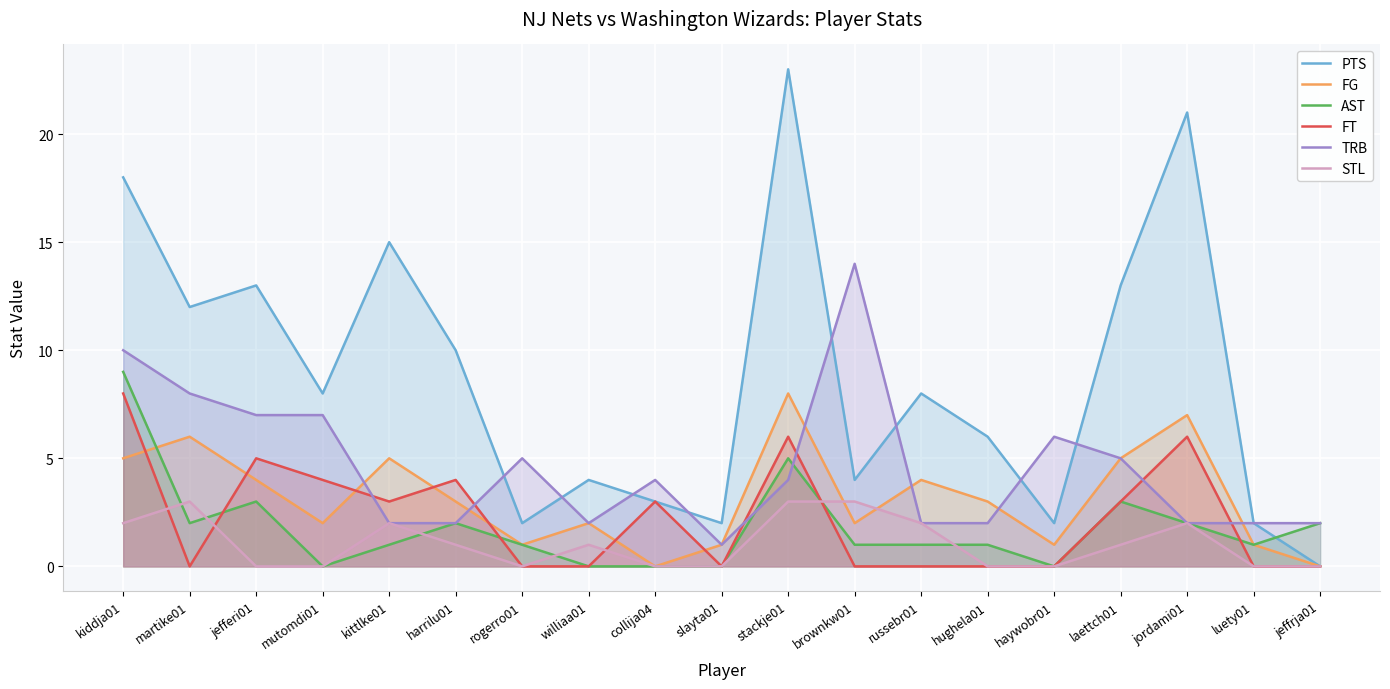

True or false: FT and PTS cross at least once.

False